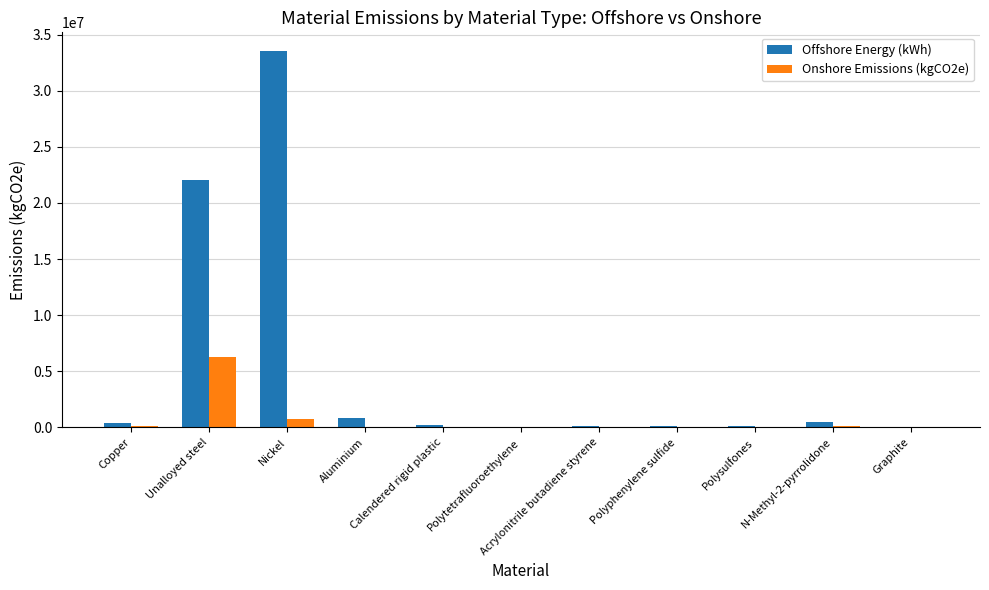

What is the sum of all Onshore Emissions (kgCO2e) values?

7323383.9